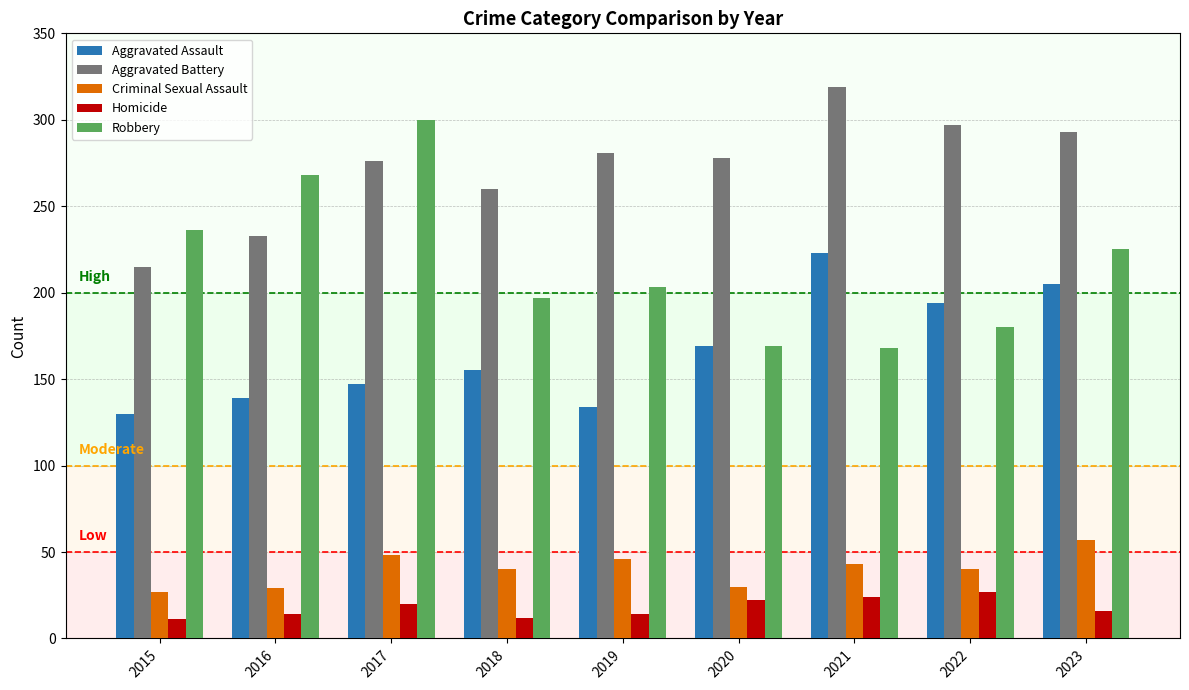

The Robbery series shows 71 at 2018. True or false?

False